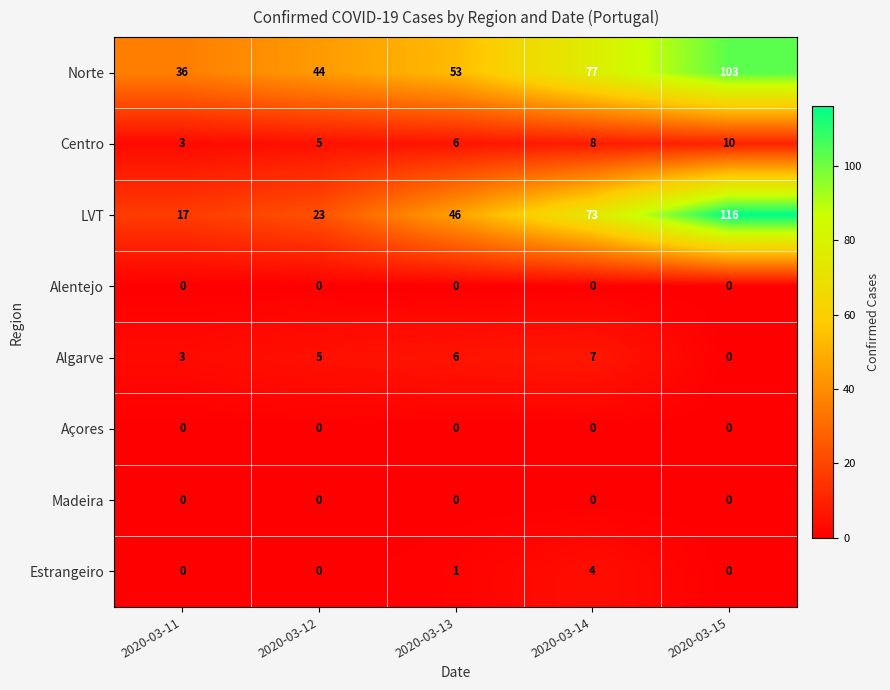

What is the difference between the maximum and second lowest values in the Norte series?

59